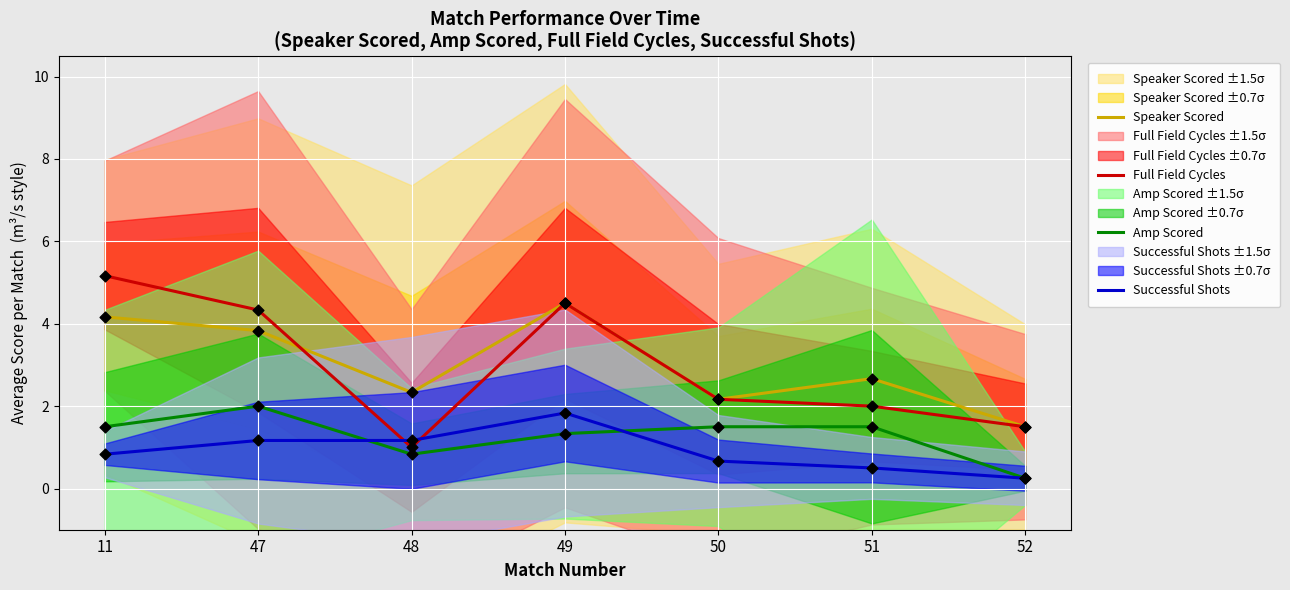

What is the total value across all series at 52?

3.5